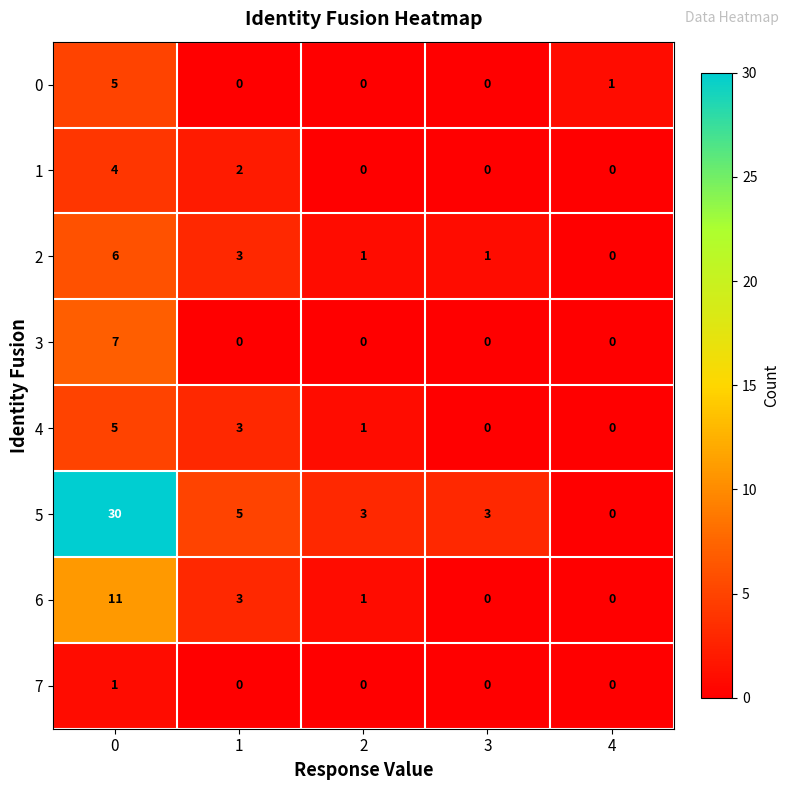

Which series changed the most between 0 and 2?

5